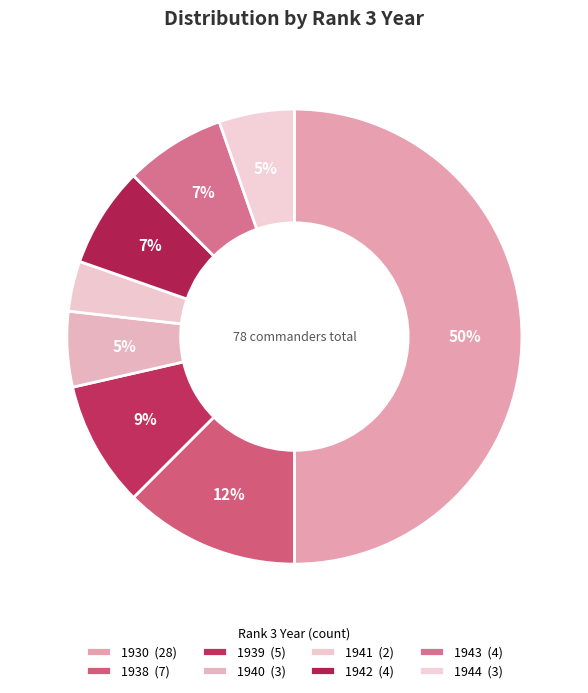

What is the change in value from 1940 to 1942?

+1